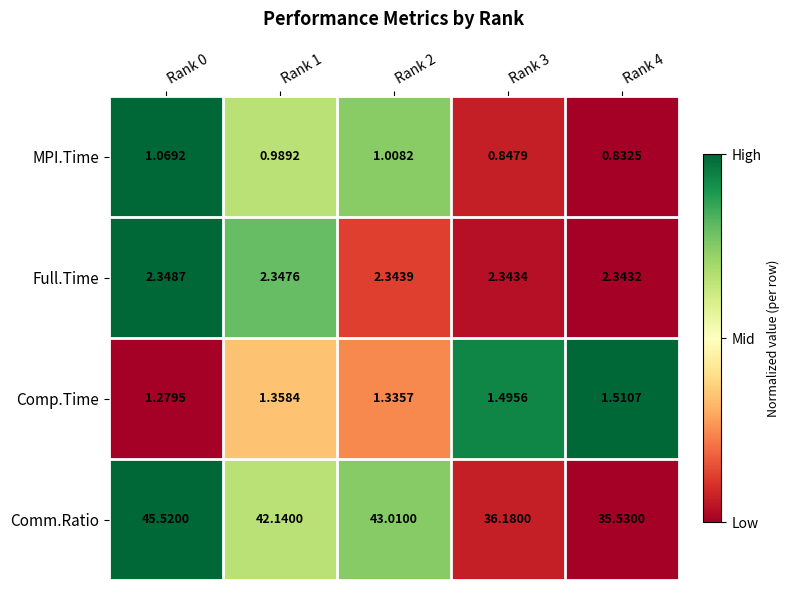

At how many categories does at least one series exceed 0?

5